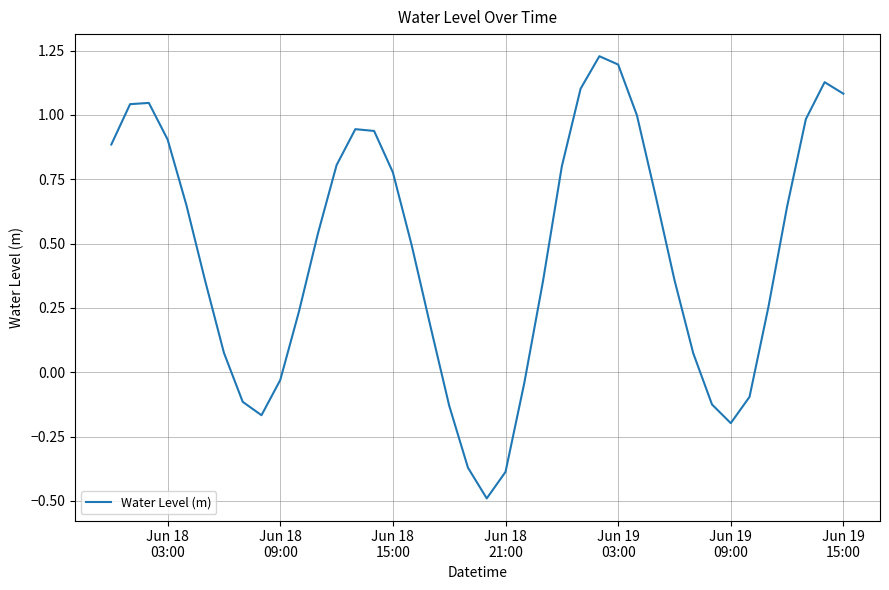

Does the chart display data point markers on the line(s)?

No